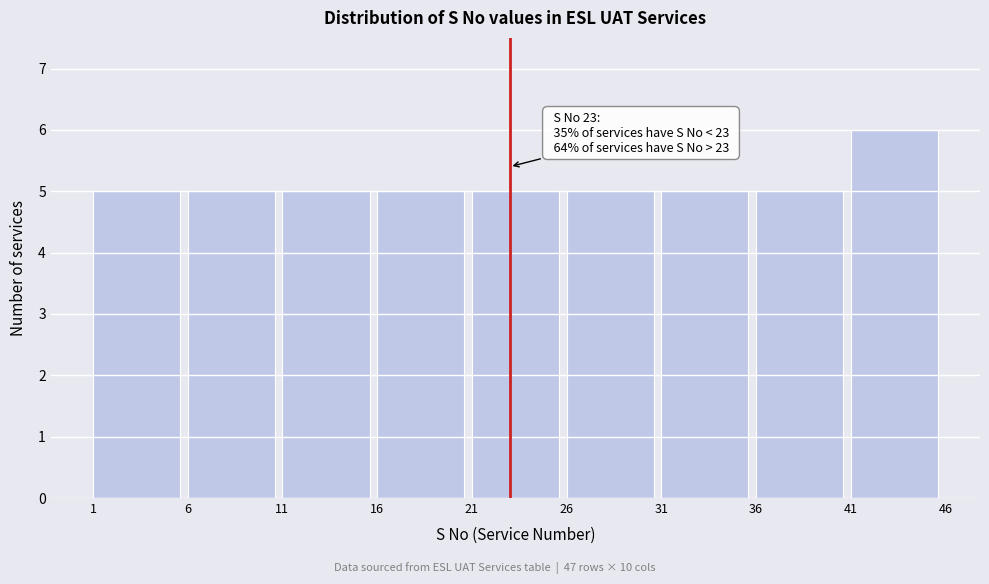

Over which range of the x-axis is the bar tallest?

41 to 46